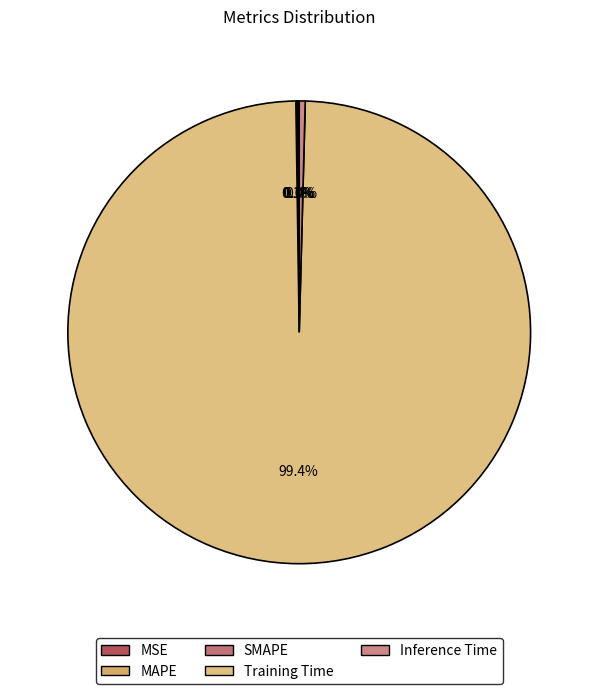

How many slices are in this pie chart?

5